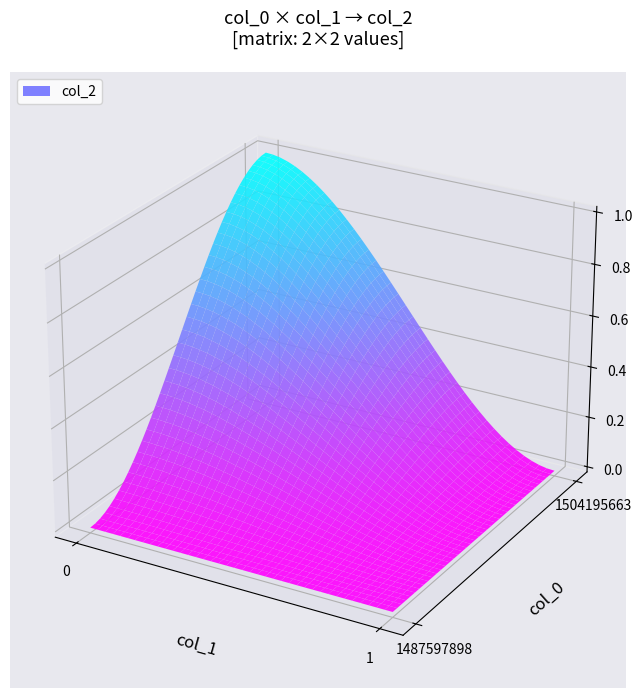

Reading left to right, what are all the values shown in this chart?

1487597898: 0	0
1504195663: 1	0